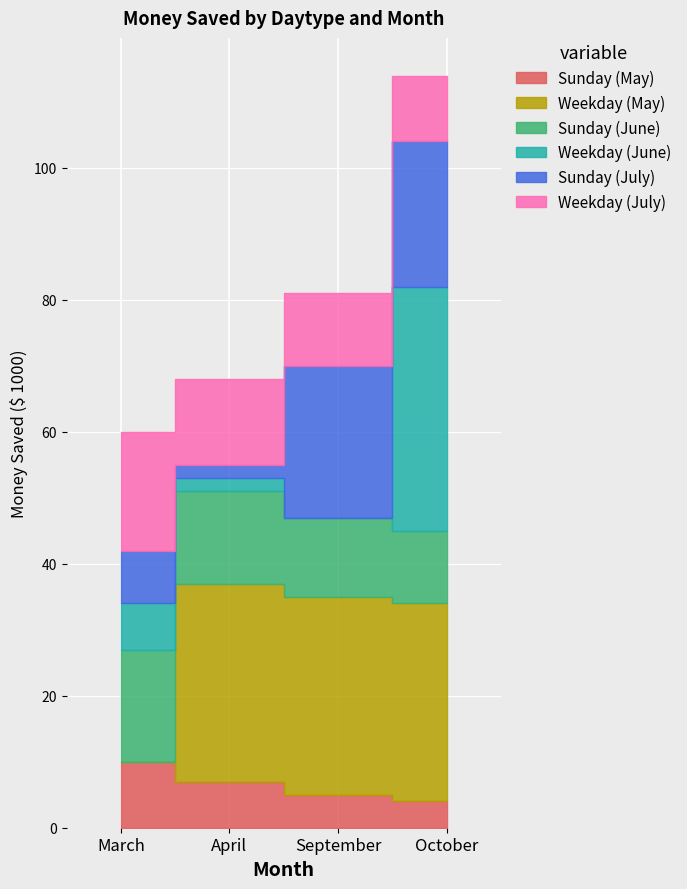

At which label is Weekday (June) closest to 18?

March